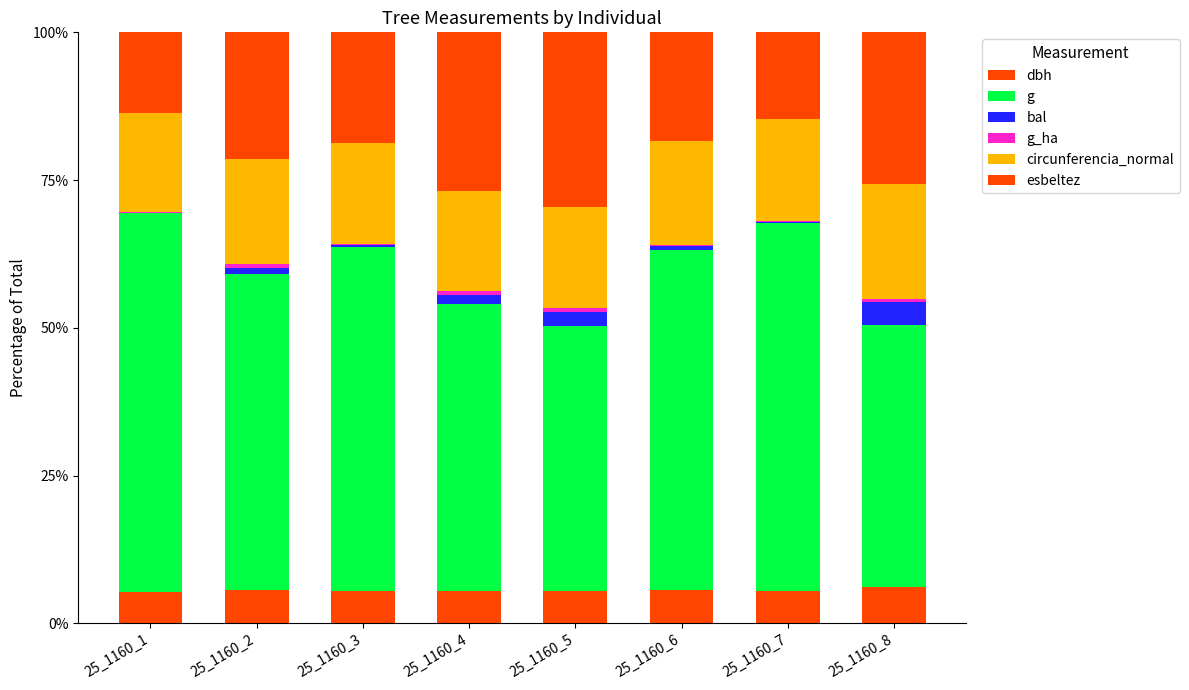

Does the chart contain stacked bars?

Yes